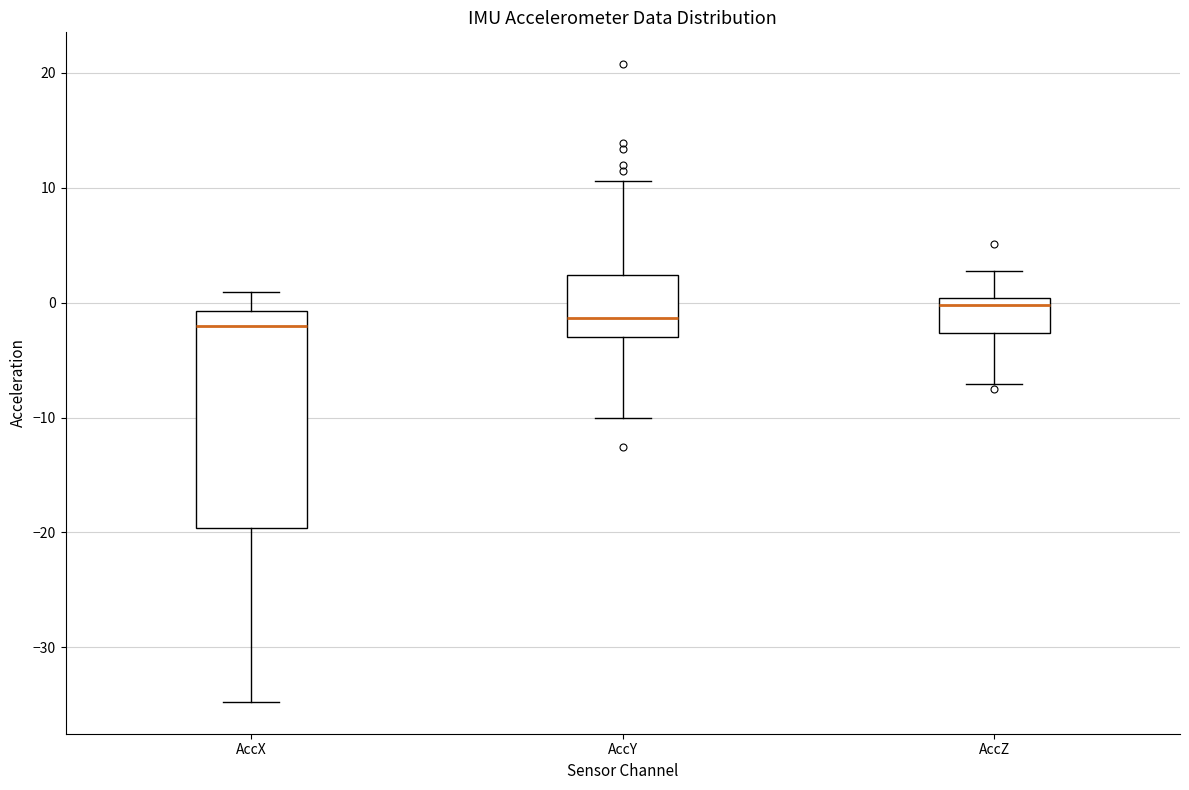

Reading left to right, transcribe this box plot: for each box, give where its median line is, the range the box spans, and where its two whiskers end, as read against the y-axis. The values are not printed on the chart, so give them approximately, as read against the axis.

AccX: median -2, box -20 to -1, whiskers -35 to 1
AccY: median -1, box -3 to 2, whiskers -10 to 11
AccZ: median 0 (just below the box's upper edge), box -3 to 0, whiskers -7 to 3